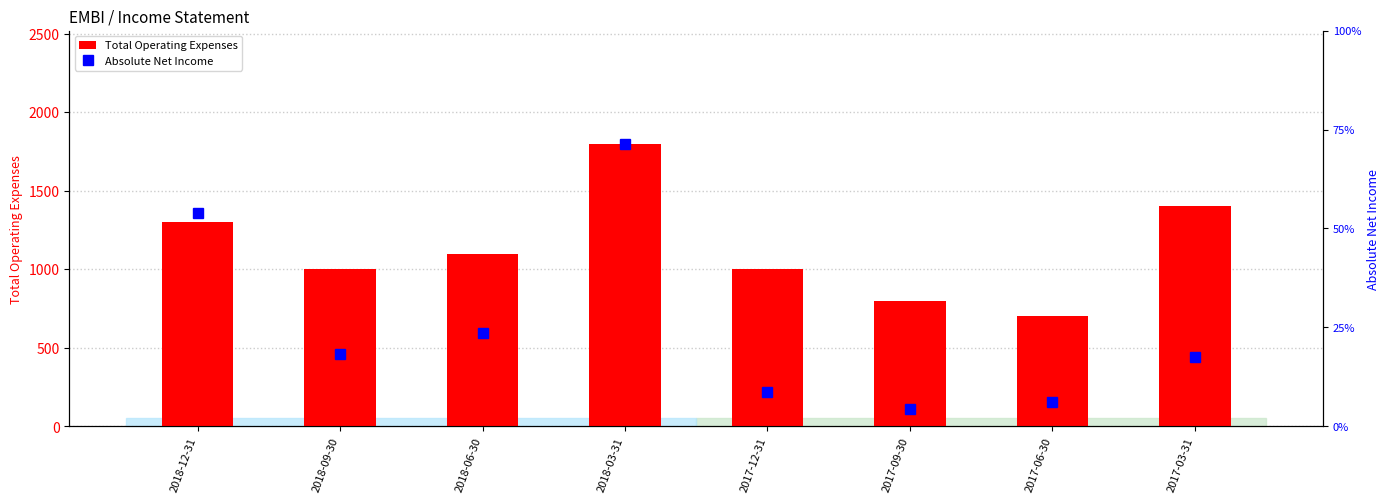

At which label does Total Operating Expenses reach its minimum?

2017-06-30